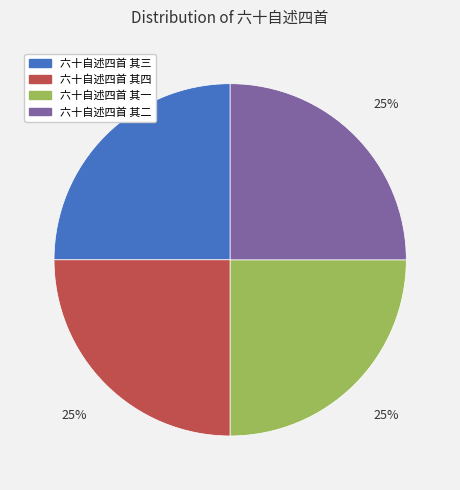

Does 六十自述四首 其三 represent more than half of the total?

No